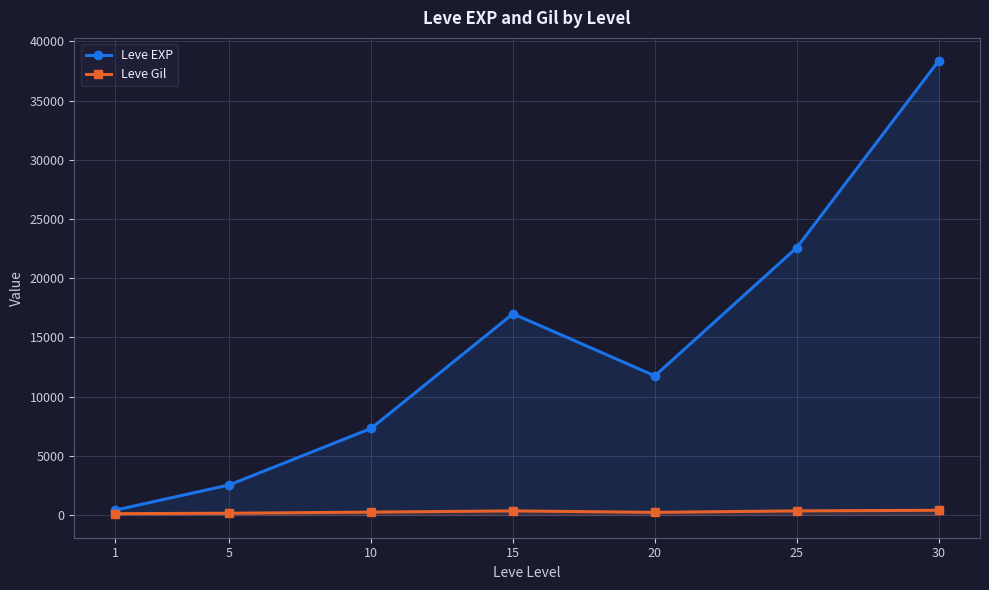

Reading left to right, list all the values displayed in this chart.

Leve EXP: 1=416	5=2535	10=7310	15=16997	20=11753	25=22595	30=38382
Leve Gil: 1=113	5=148	10=243	15=346	20=224	25=347	30=400